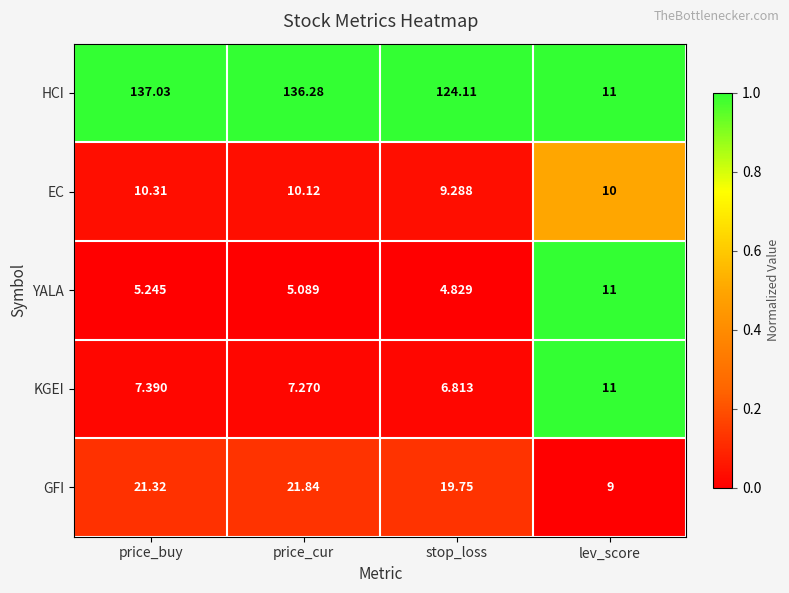

Which series has the widest spread of values?

HCI